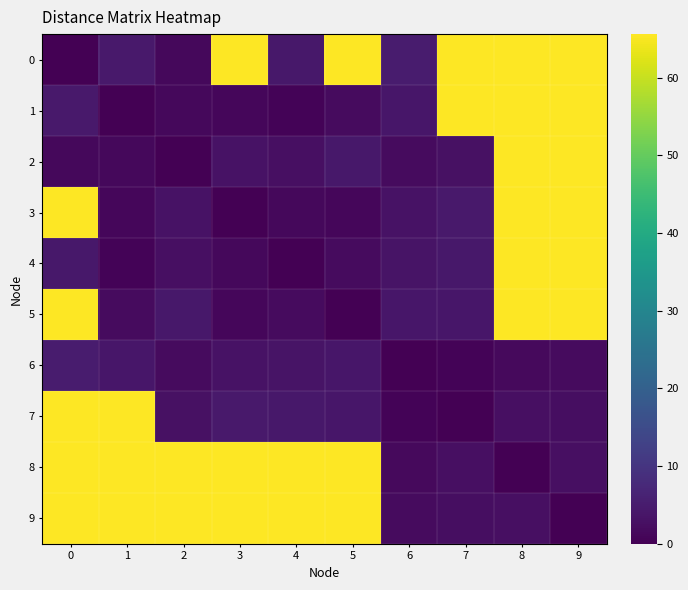

What is the total value across all series at 1?

210.4